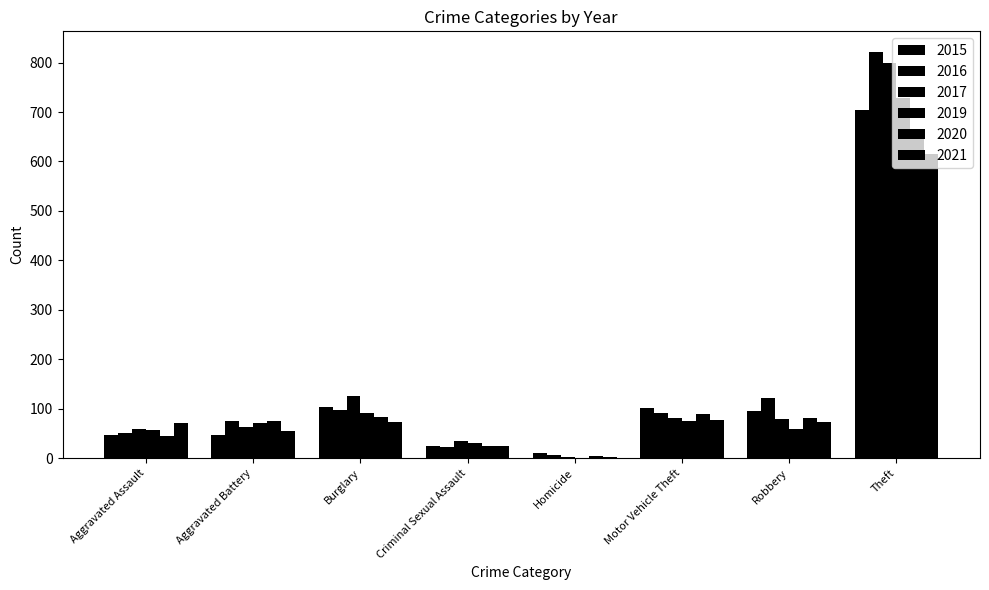

True or false: 2020 has a value of 46 at Aggravated Assault.

True